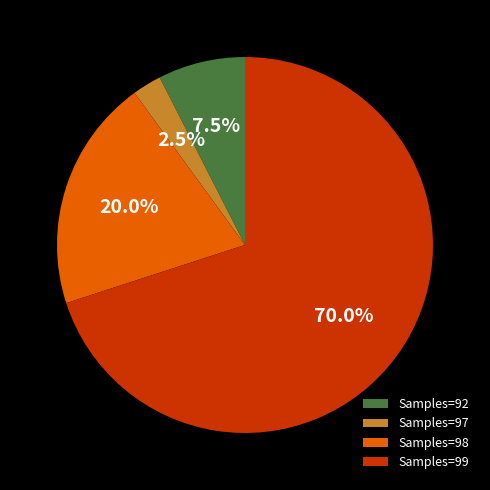

Which slice represents more than half of the pie?

Samples=99